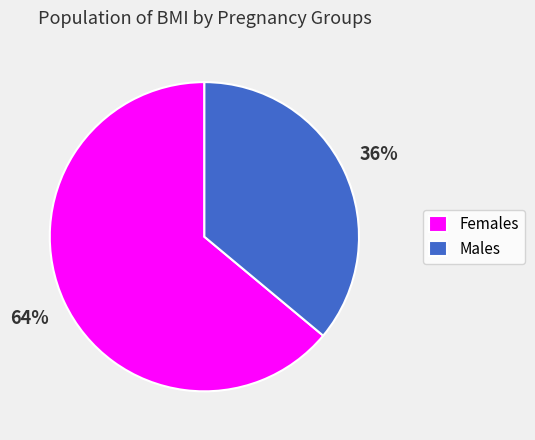

To the nearest percent, what percentage of the pie is Females?

64%